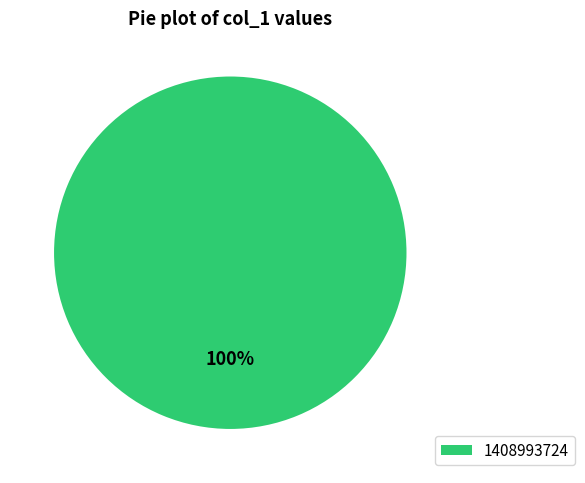

To the nearest percent, what percentage of the pie is 1408993724?

100%